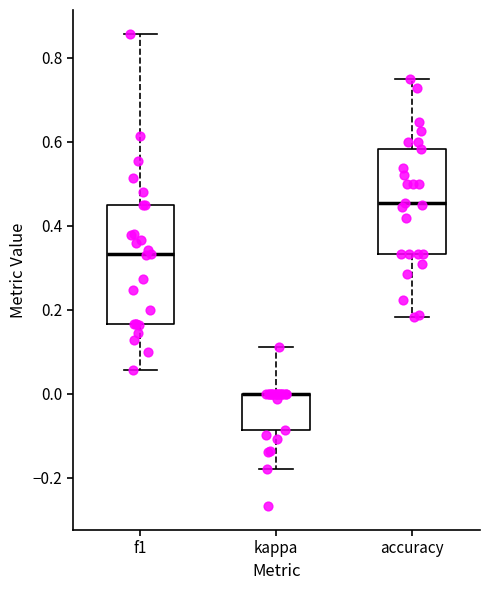

Where is the upper edge of the box for accuracy on the y-axis? The values are not printed on the chart, so give them approximately, as read against the axis.

0.58